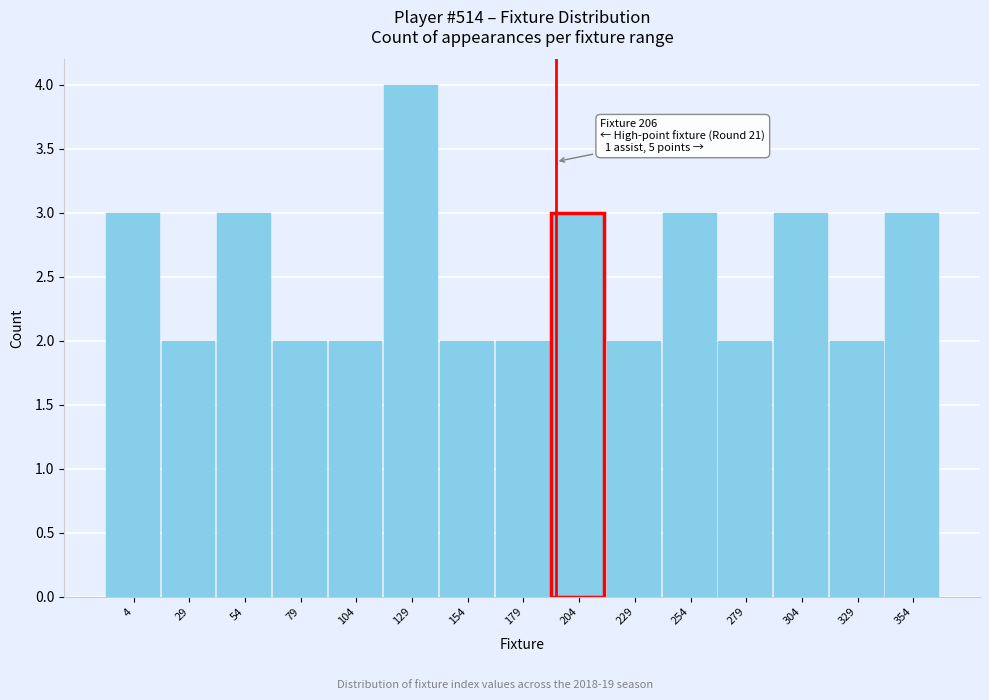

Reading right to left, extract all data points from this chart.

3	2	3	2	3	2	3	2	2	4	2	2	3	2	3